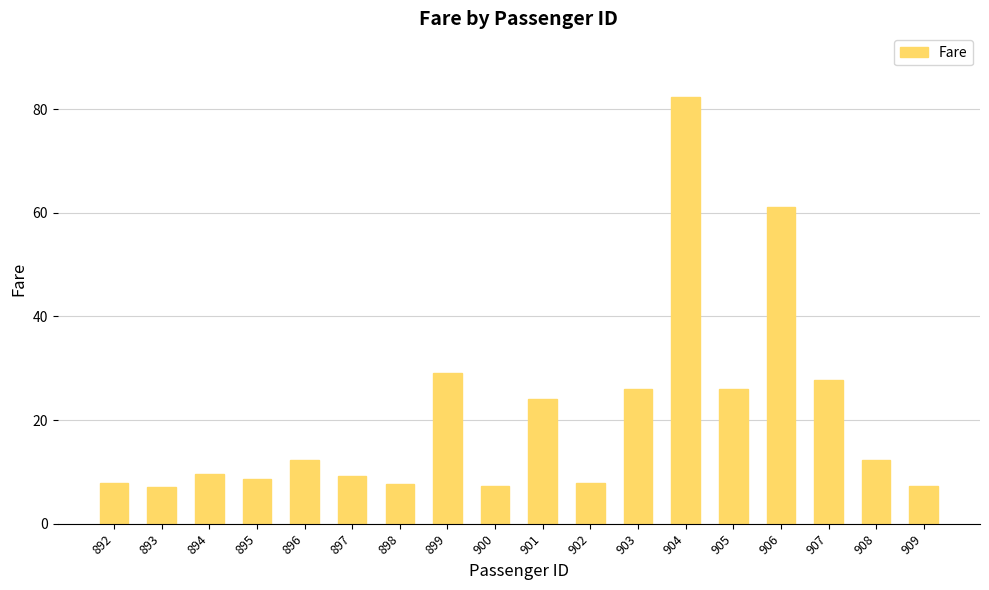

Is it true that the value at 909 is 12.6?

False